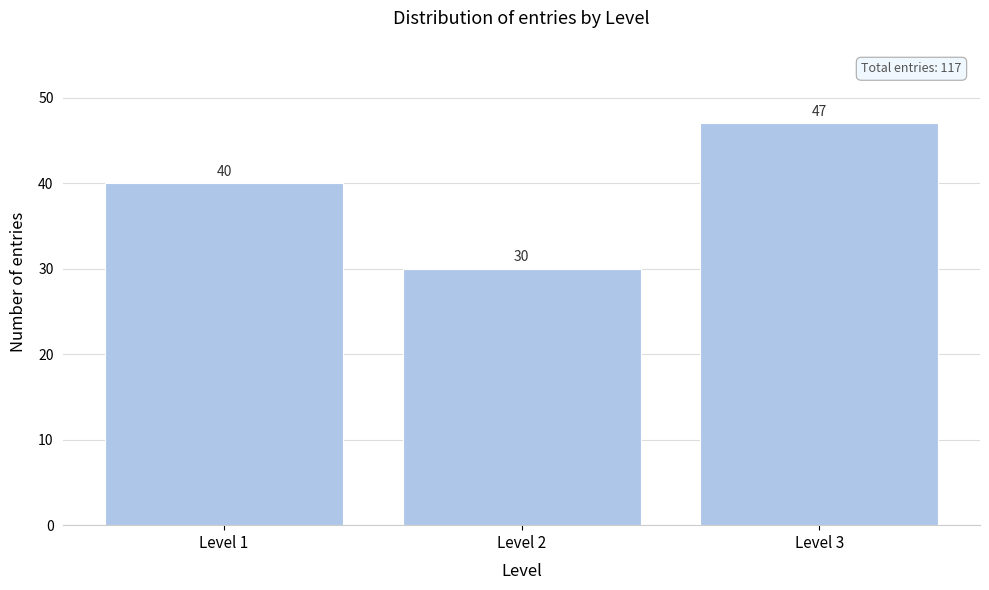

Reading right to left, list all the values displayed in this chart.

47	30	40